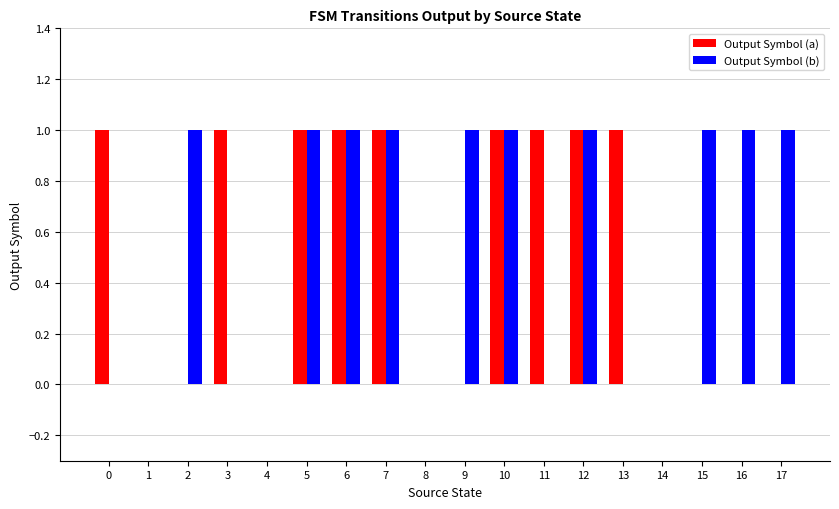

What is the total value across all series at 9?

1